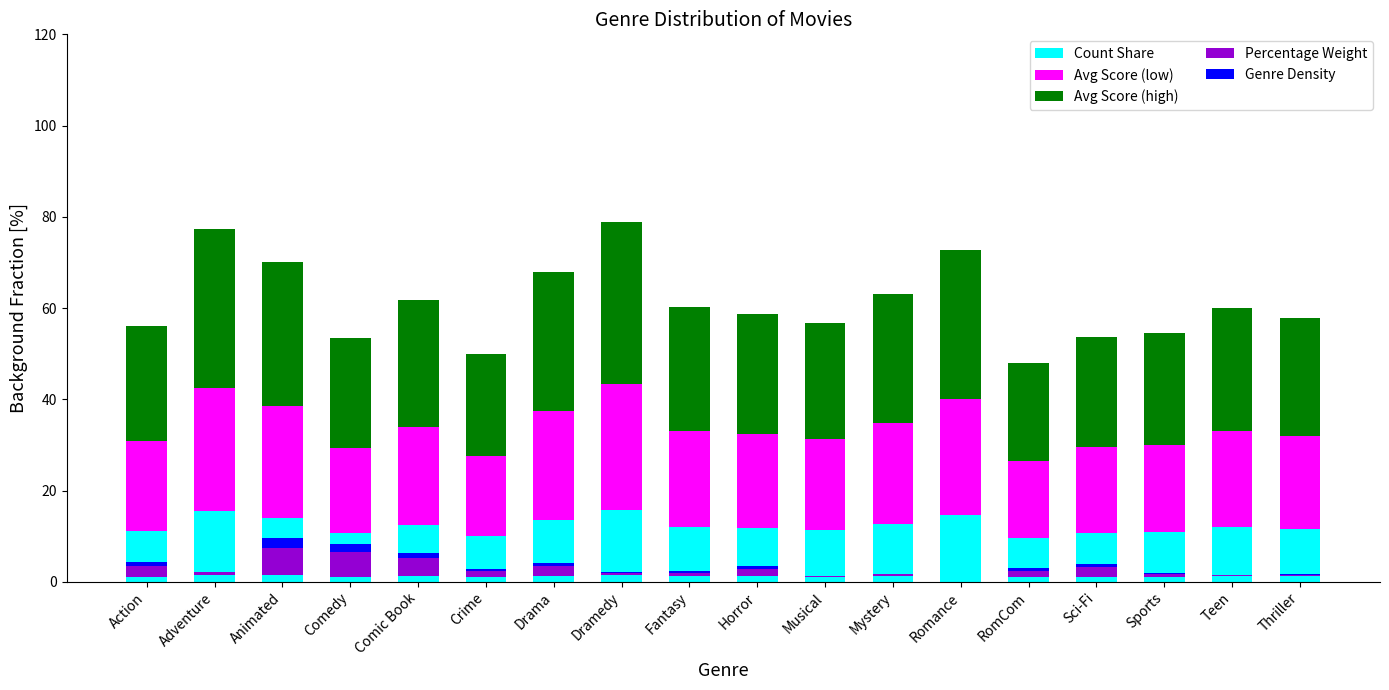

What is the label of the 7th bar from the right?

Mystery